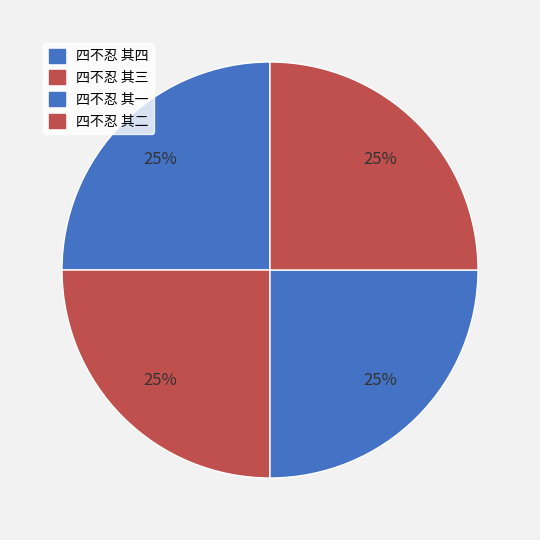

Count the number of slices in the pie.

4